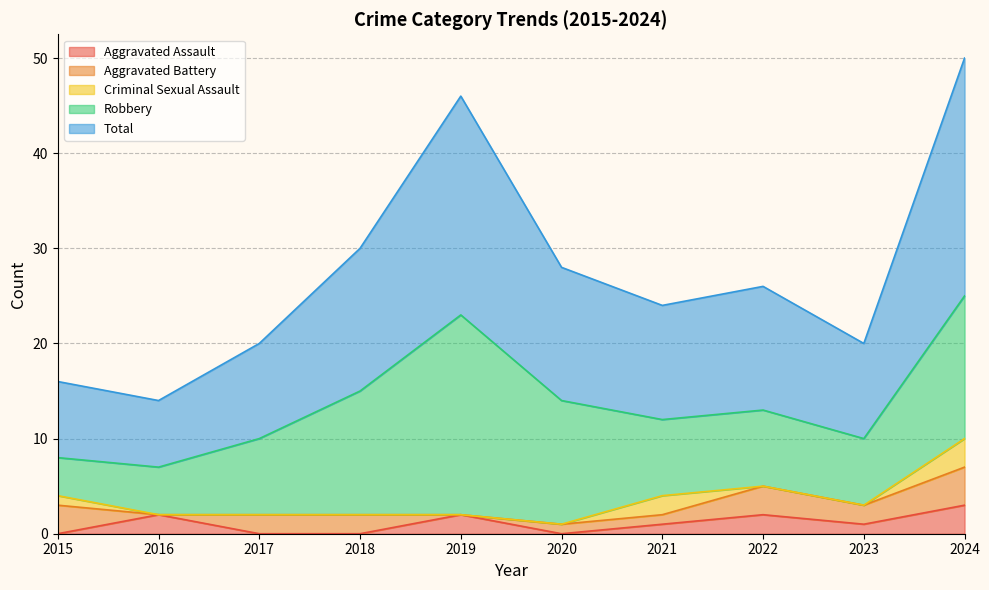

In Aggravated Assault, how many points are higher than both neighbors (excluding endpoints)?

3